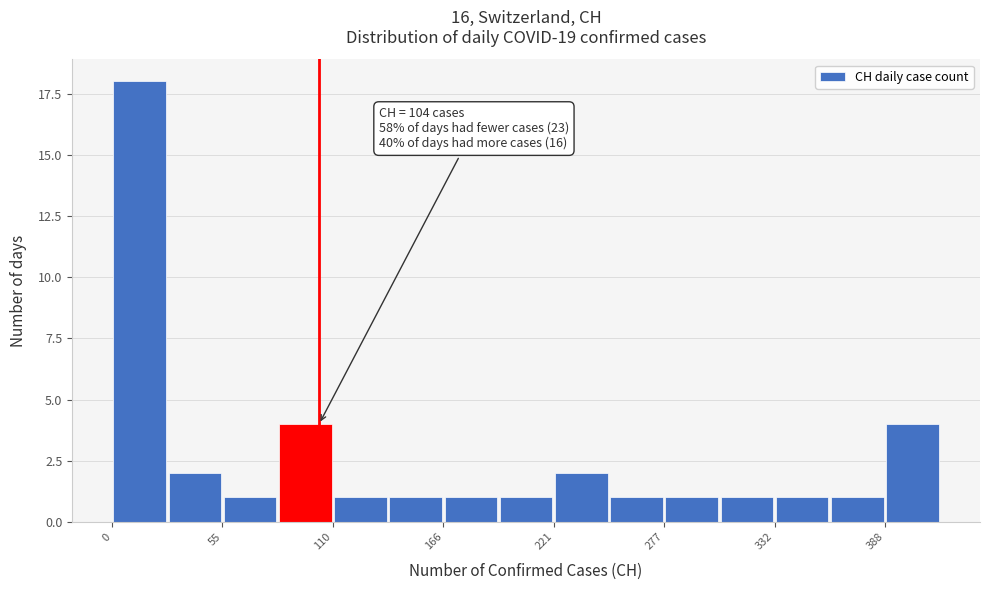

Read against the x-axis, roughly where is the centre of the tallest bar?

10